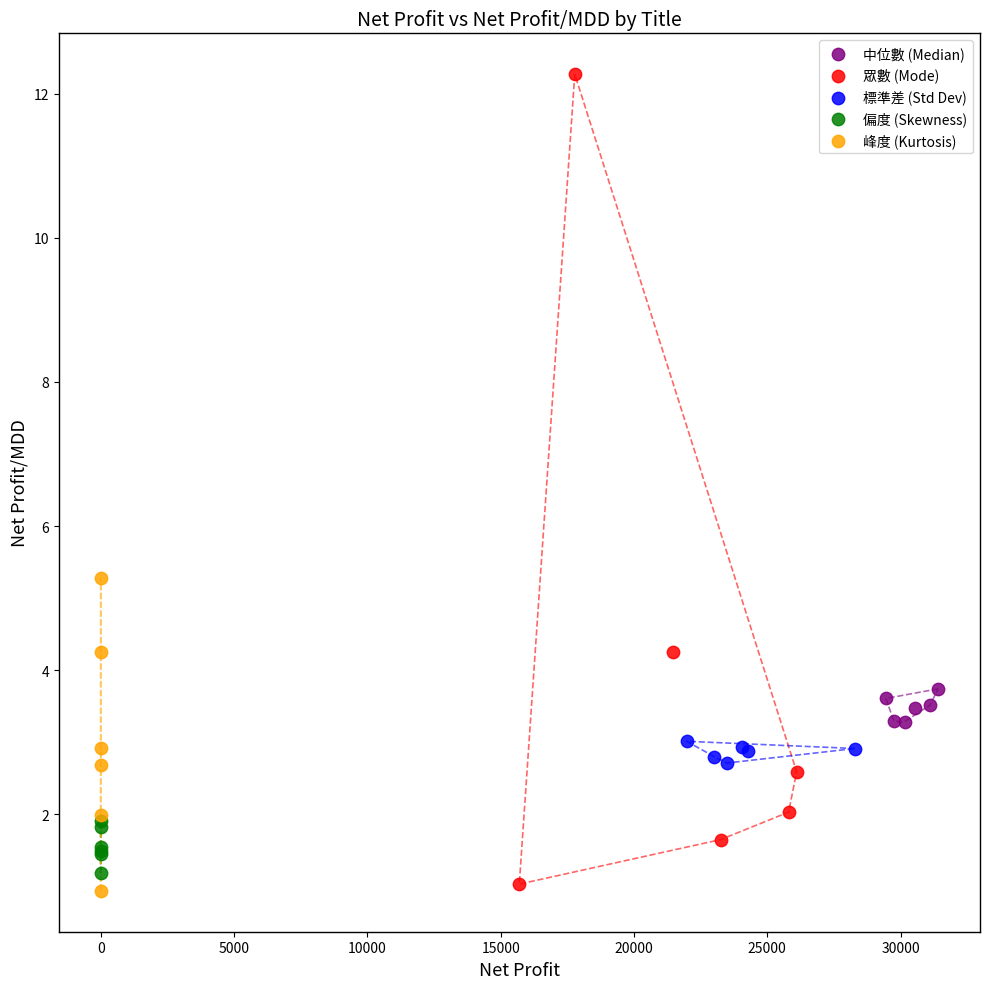

Which series contains the highest Y value?

眾數 (Mode)